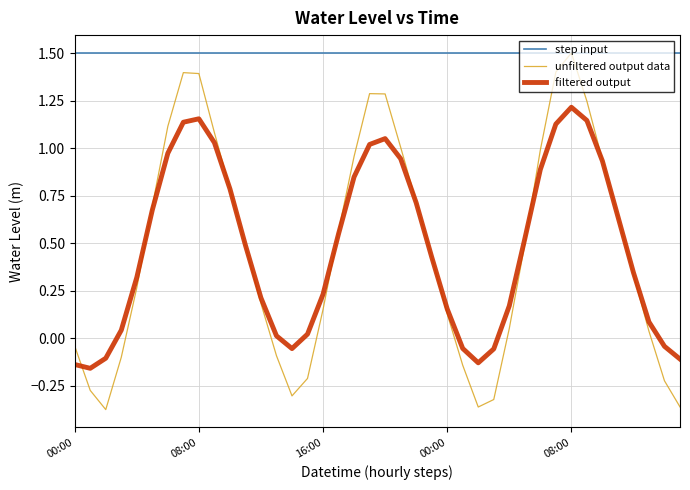

Which series has the largest range (max minus min)?

unfiltered output data